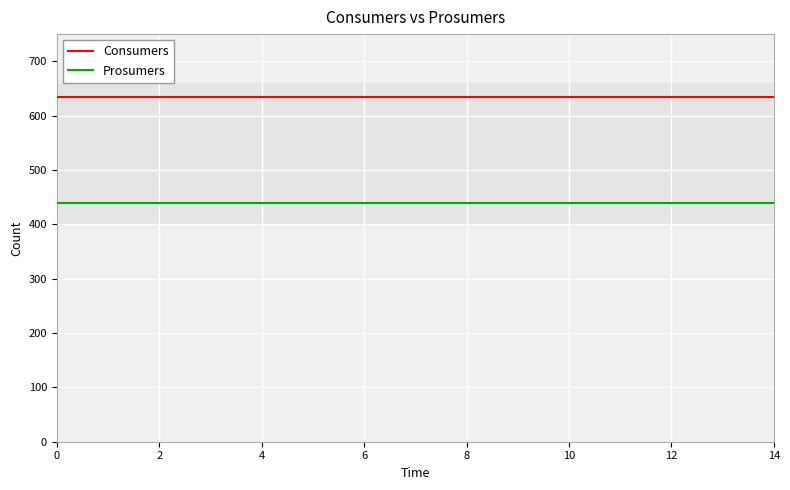

List the series in order of their overall mean, highest first.

Consumers, Prosumers